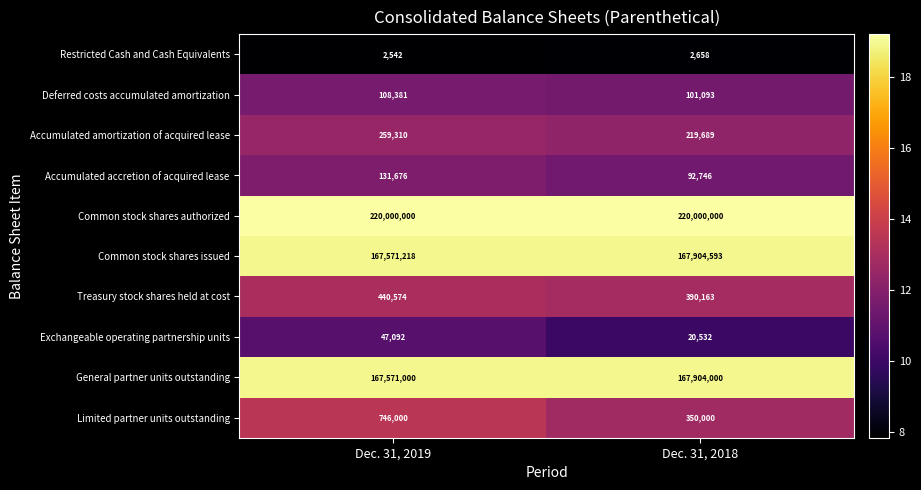

What is the maximum value shown in the chart?

220000000